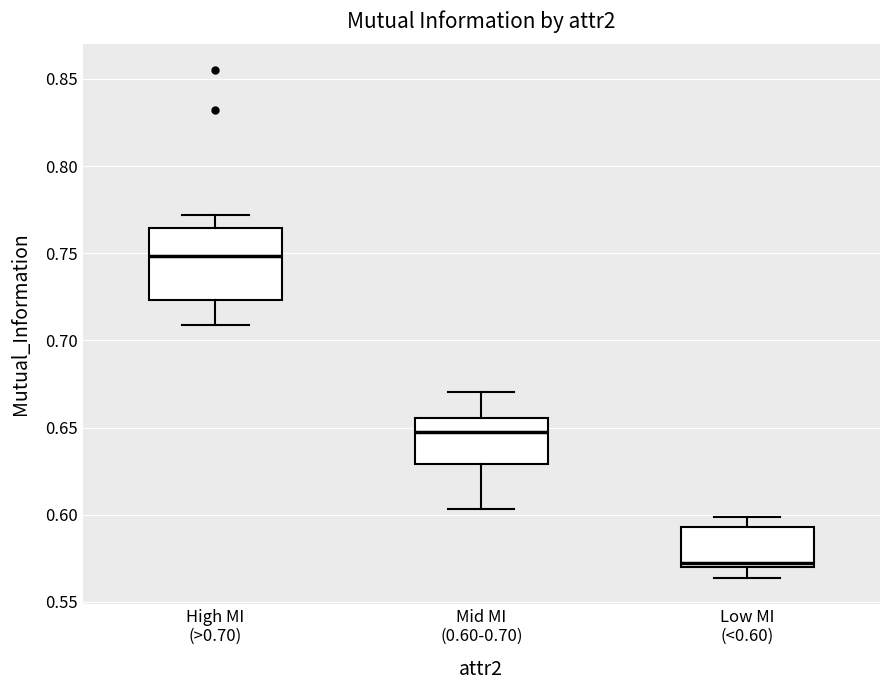

Reading left to right, read every box against the y-axis: the position of its median line, the range the box covers, and the ends of its whiskers. The values are not printed on the chart, so give them approximately, as read against the axis.

High MI (>0.70): median 0.750, box 0.725 to 0.765, whiskers 0.710 to 0.770
Mid MI (0.60-0.70): median 0.645, box 0.630 to 0.655, whiskers 0.605 to 0.670
Low MI (<0.60): median 0.570 (just above the box's lower edge), box 0.570 to 0.595, whiskers 0.565 to 0.600